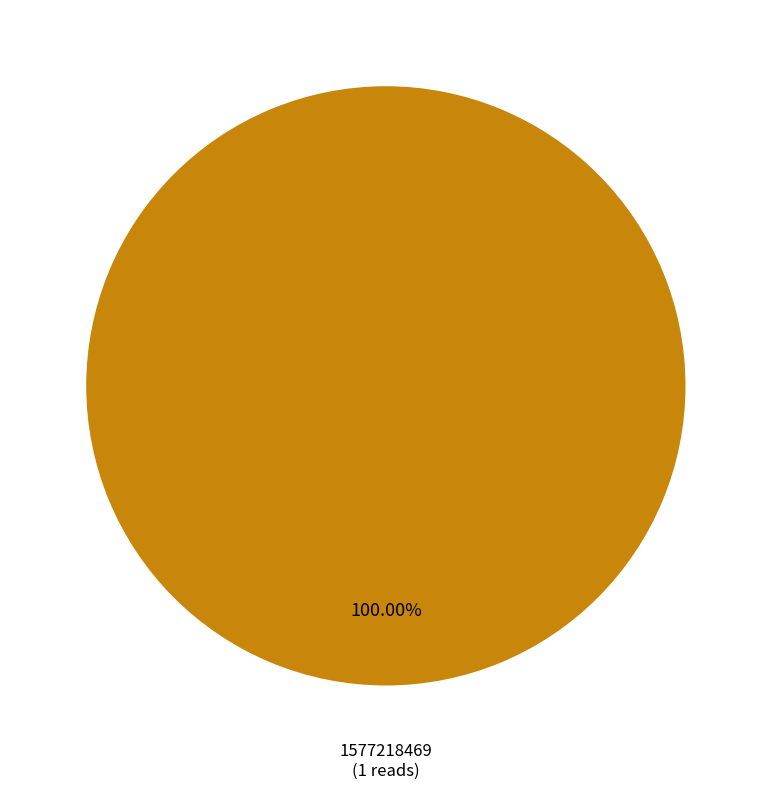

Is there any slice that represents more than half of the pie?

Yes